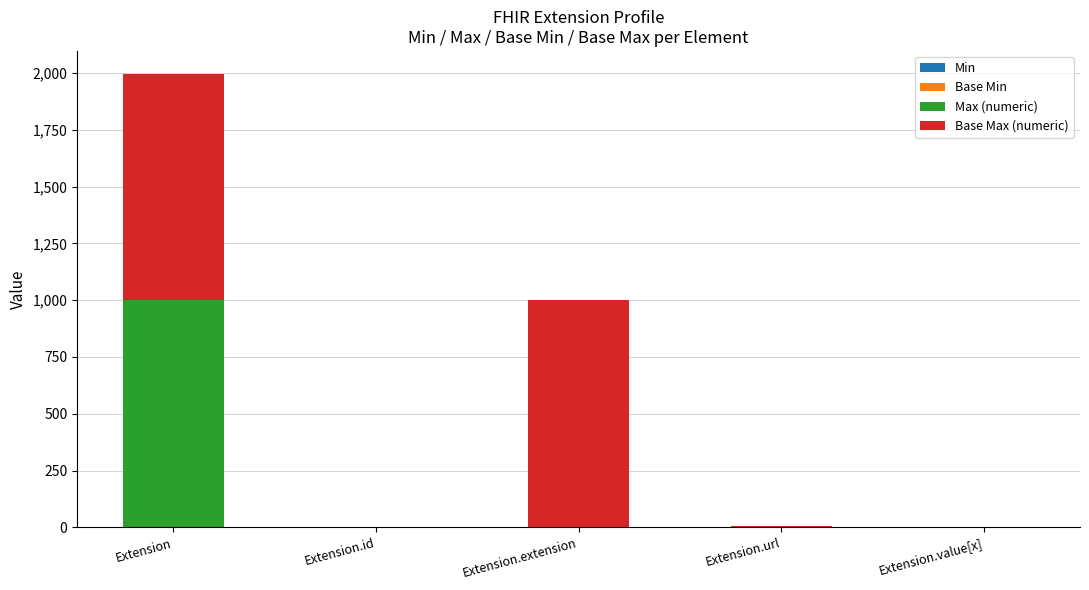

At which category is the sum across all series the highest?

Extension